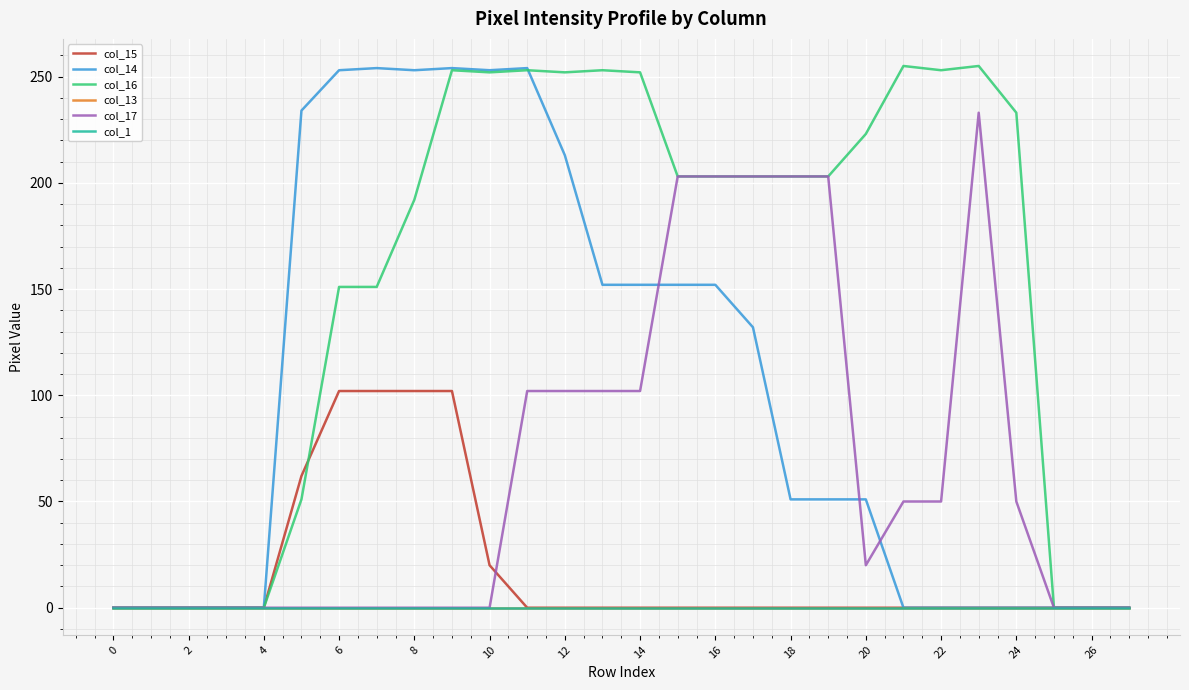

Does the chart display data point markers on the line(s)?

No